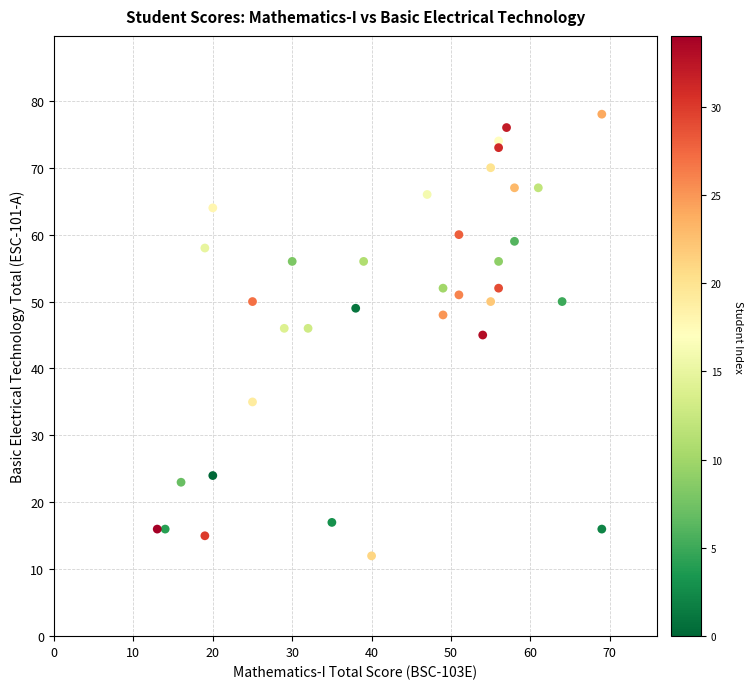

What is the range of X values (max minus min)?

56